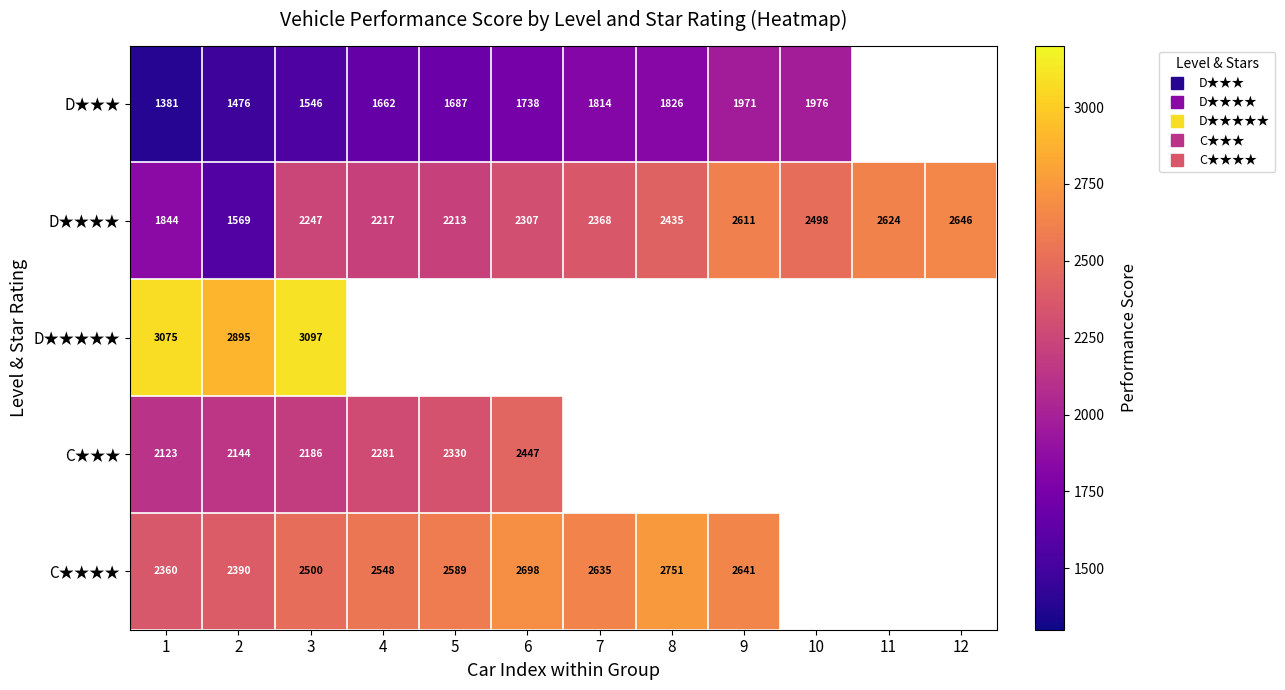

The value of D★★★★ at 5 is 474.2. True or false?

False